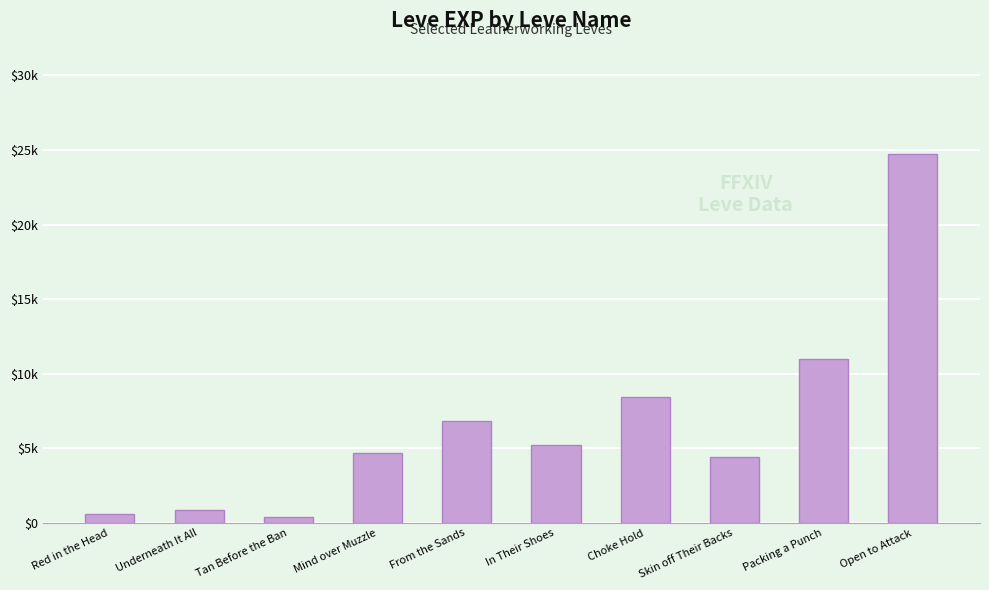

At which category does the chart reach its minimum across all series?

Tan Before the Ban